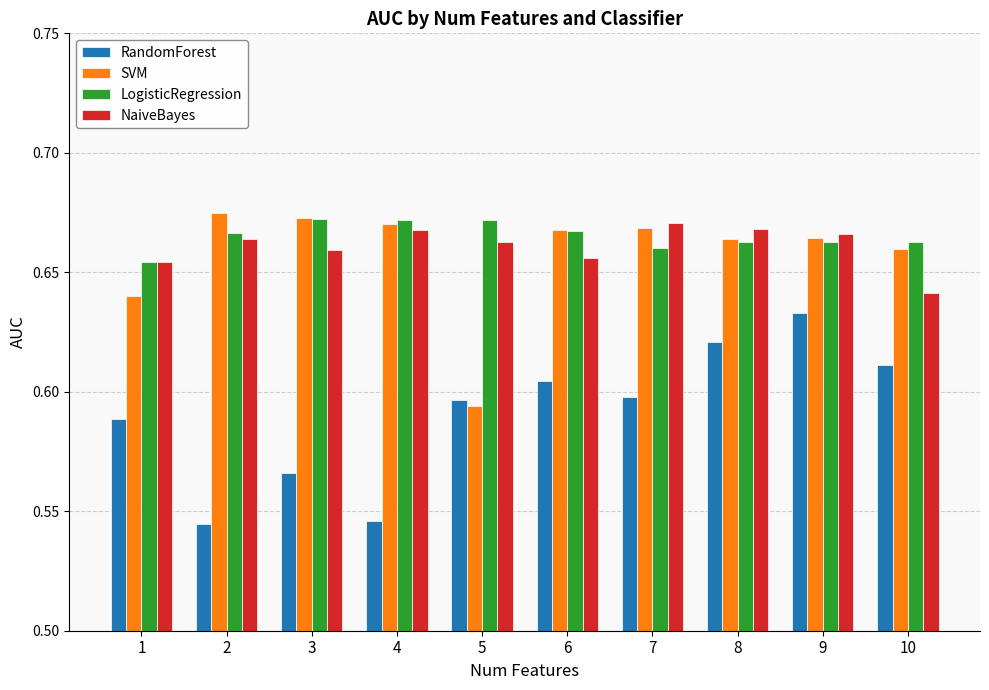

Count the NaiveBayes values in the range 0 to 1.

10